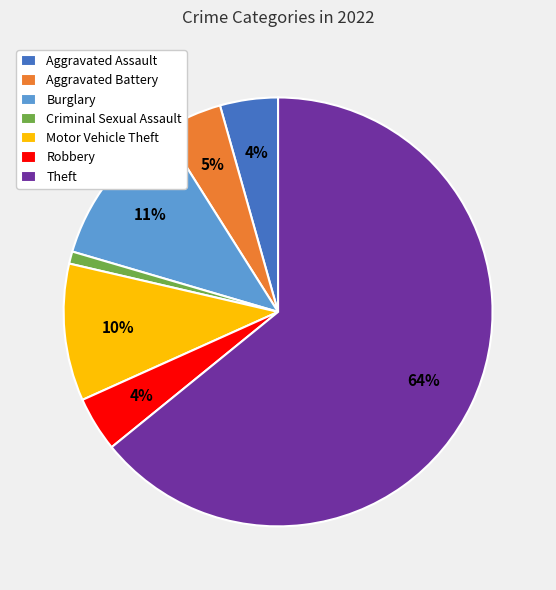

What is the ratio of the value at Robbery to the value at Motor Vehicle Theft?

0.4